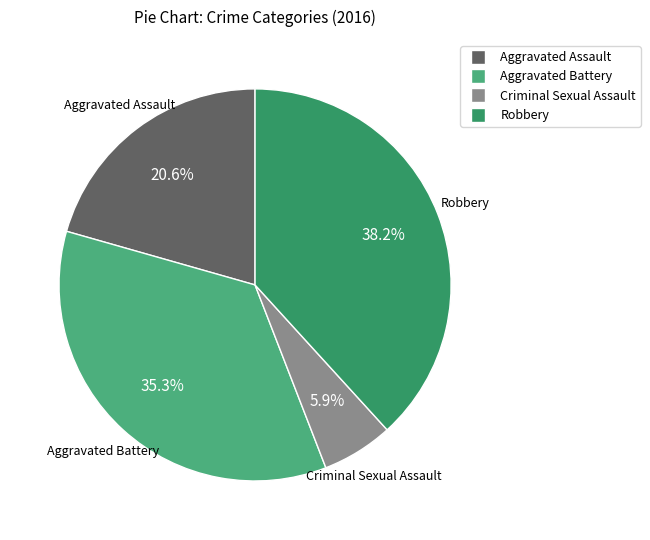

Which category has the smallest portion of the pie?

Criminal Sexual Assault